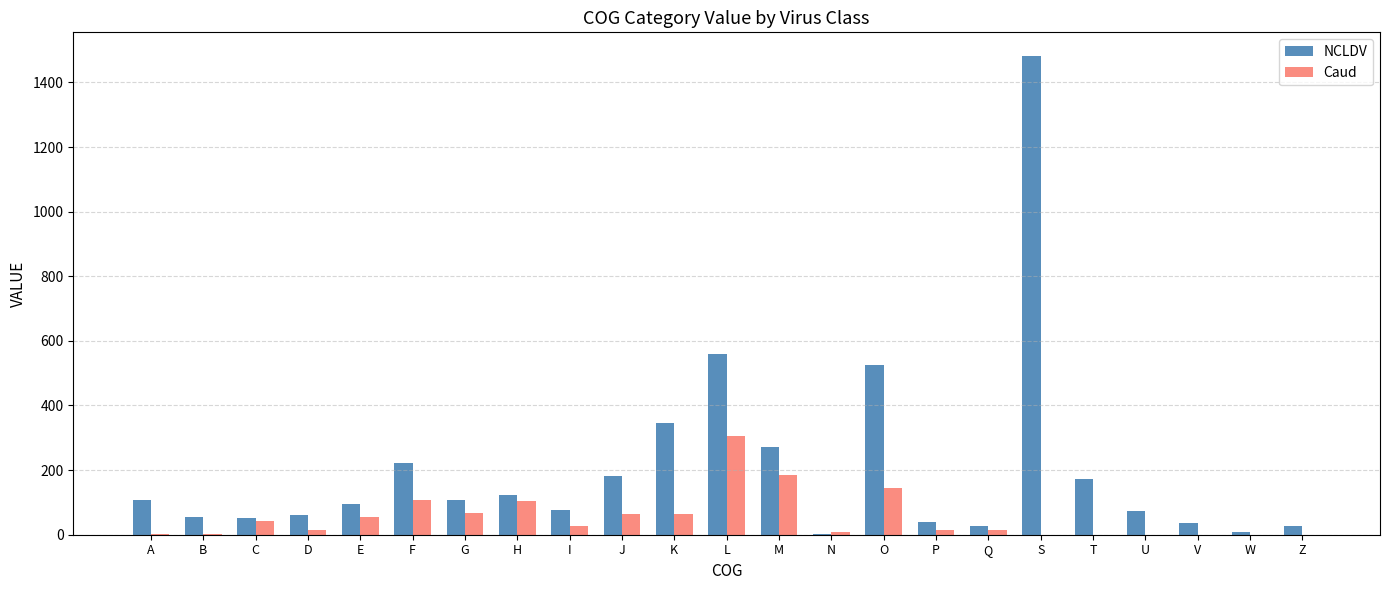

True or false: Caud has a value of 0 at U.

True